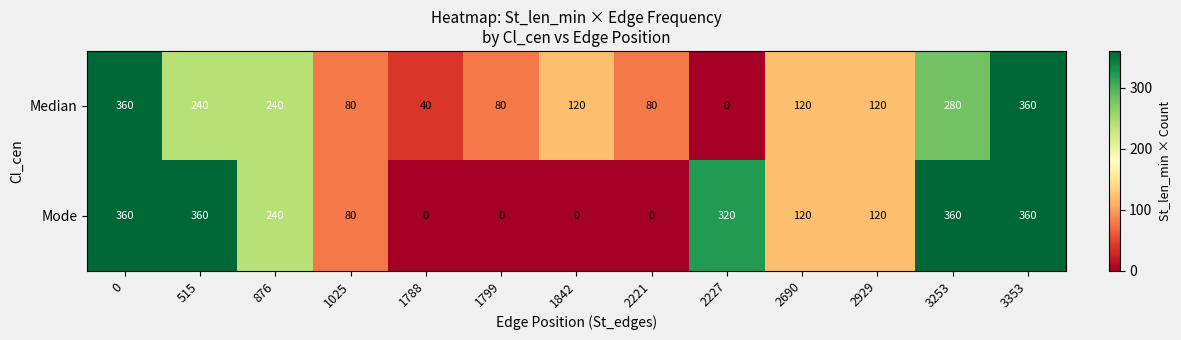

Which series has the largest total across all categories?

Mode